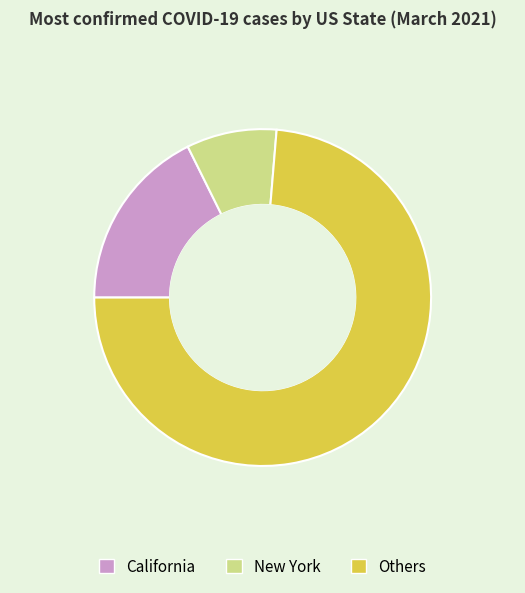

What is the ratio of the value at California to the value at New York?

2.0